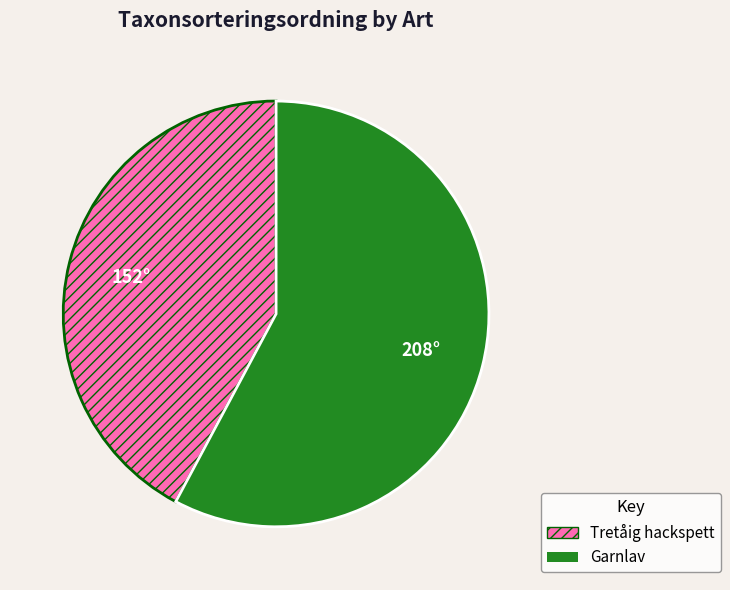

Rank the categories by value from lowest to highest.

Tretåig hackspett, Garnlav